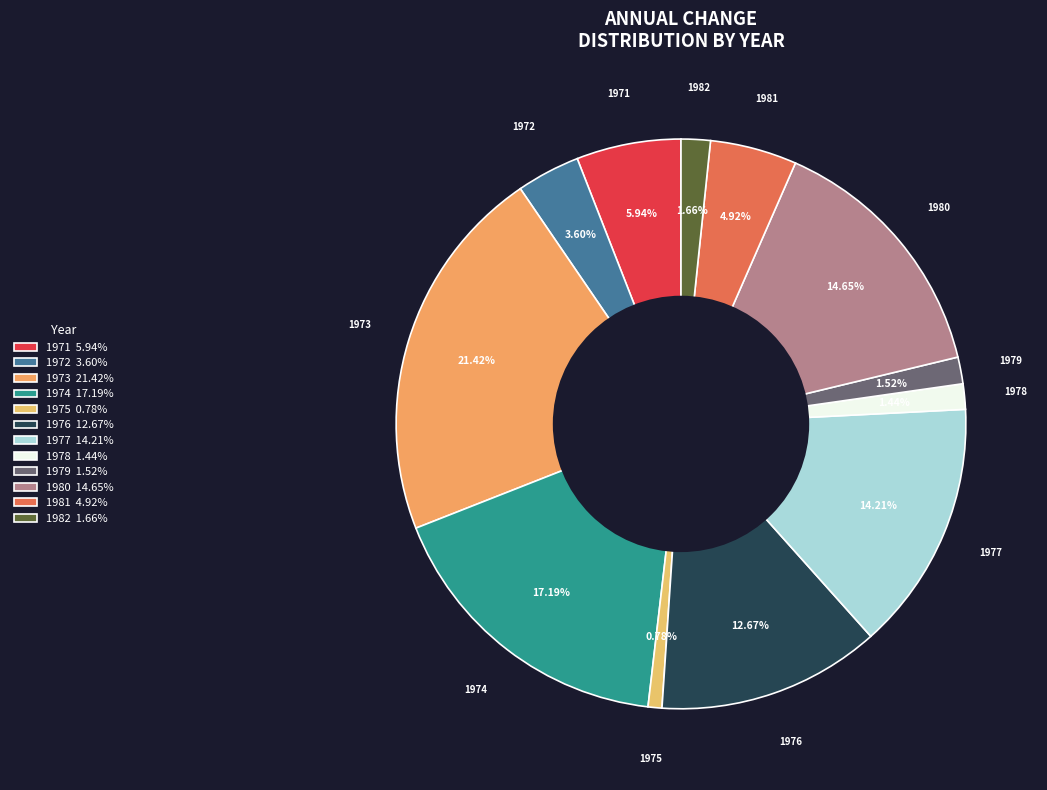

How many segments does this pie chart have?

12